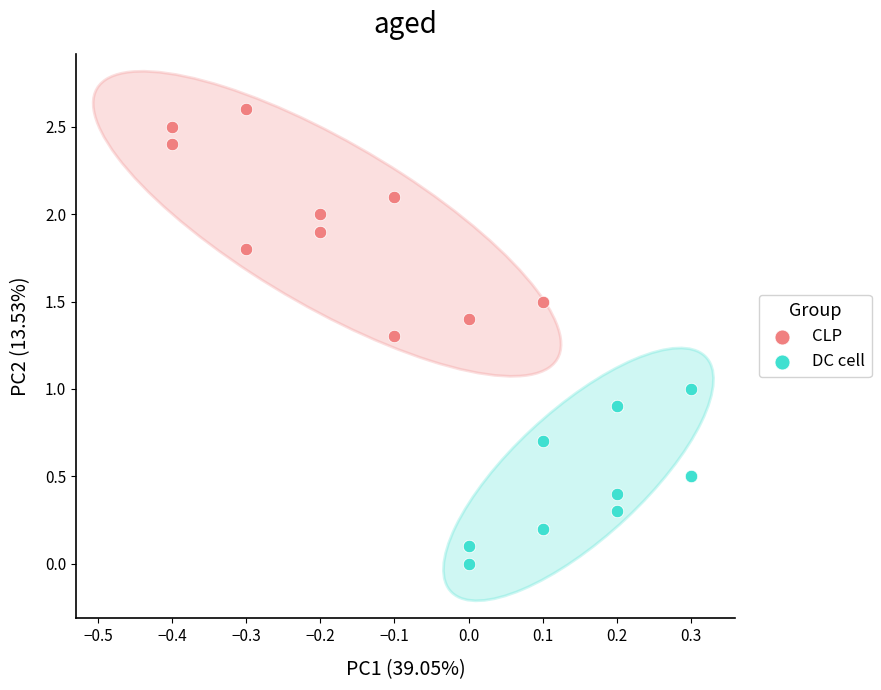

Which series reaches the maximum Y coordinate?

CLP